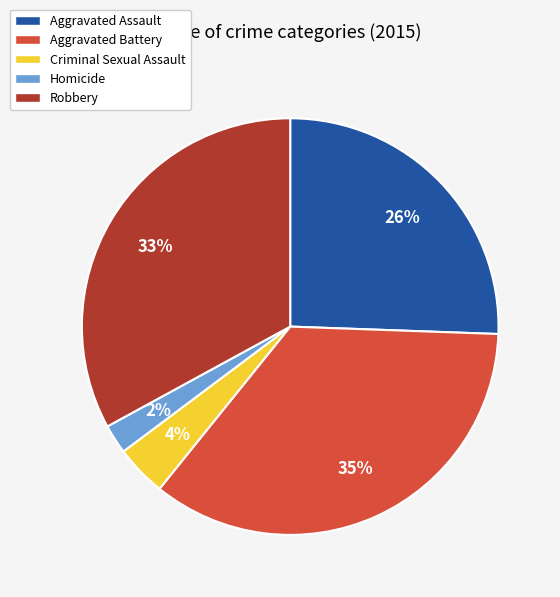

The Aggravated Assault slice represents 37% of the pie. True or false?

False